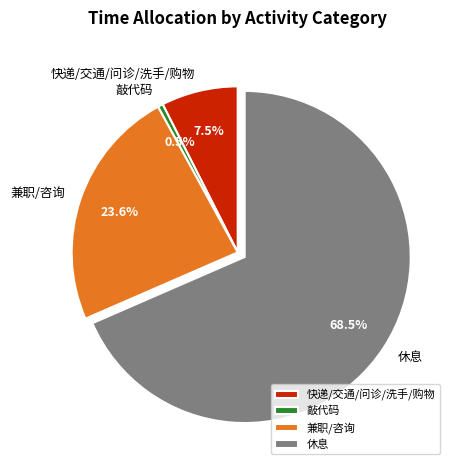

What is the largest slice in the pie chart?

休息